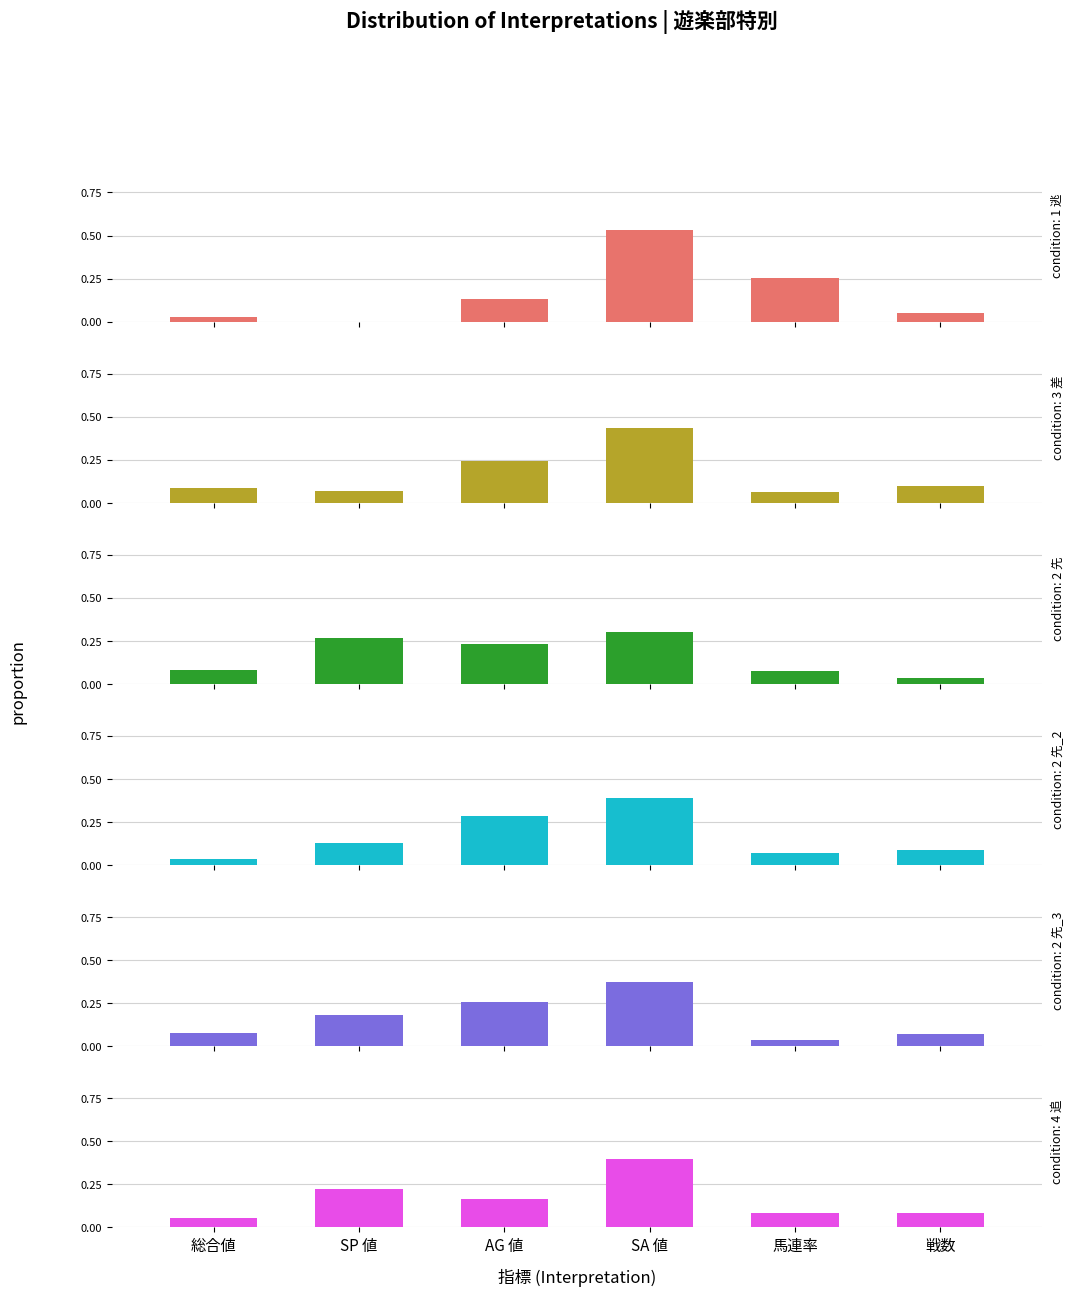

Which series has the largest total across all categories?

1 逃